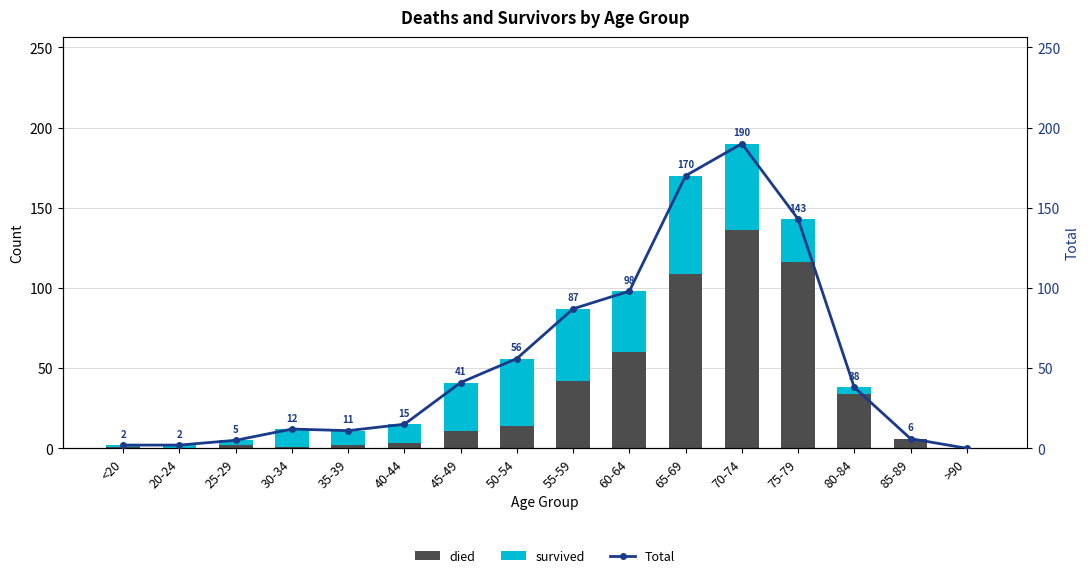

Rank the series by their average value, from highest to lowest.

Total, died, survived